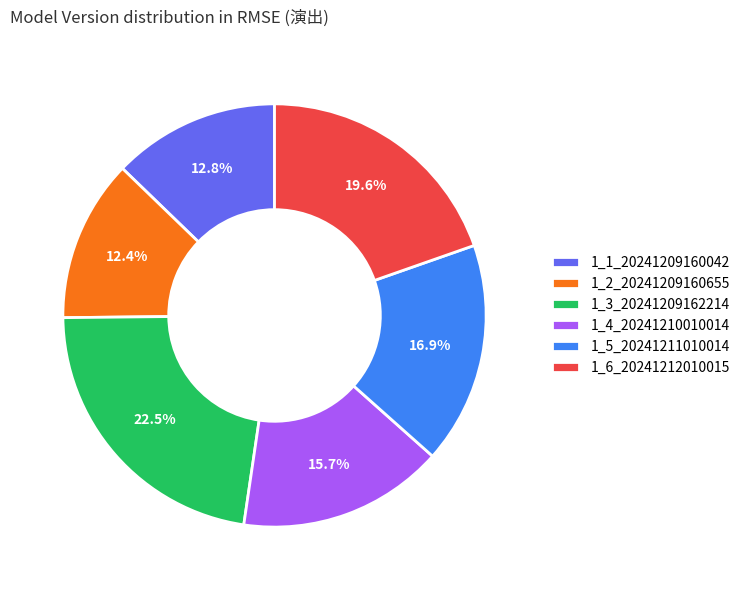

Does any single category account for the majority?

No